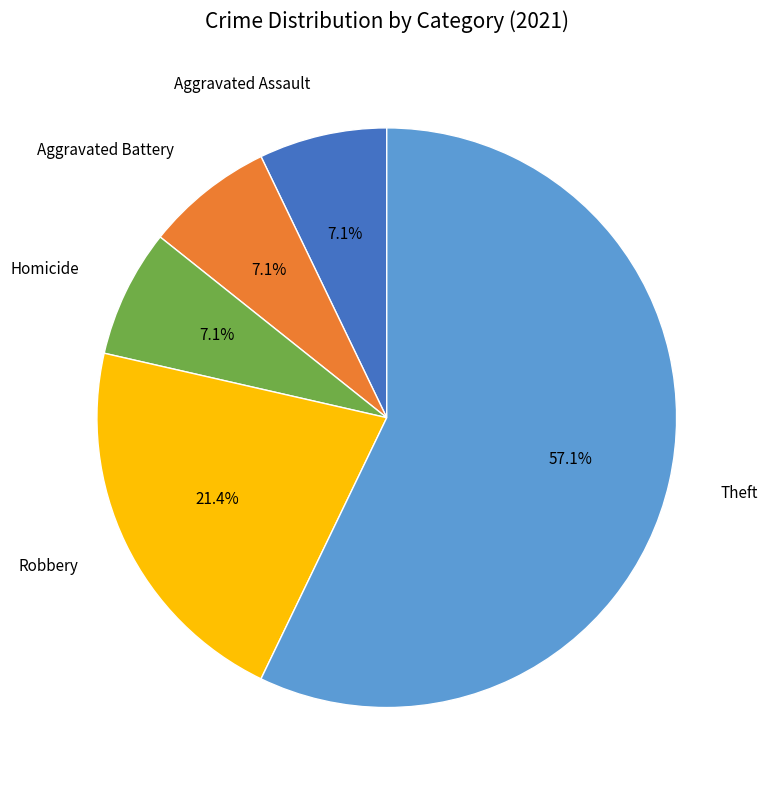

Is it true that Aggravated Battery is 7% of the pie?

True